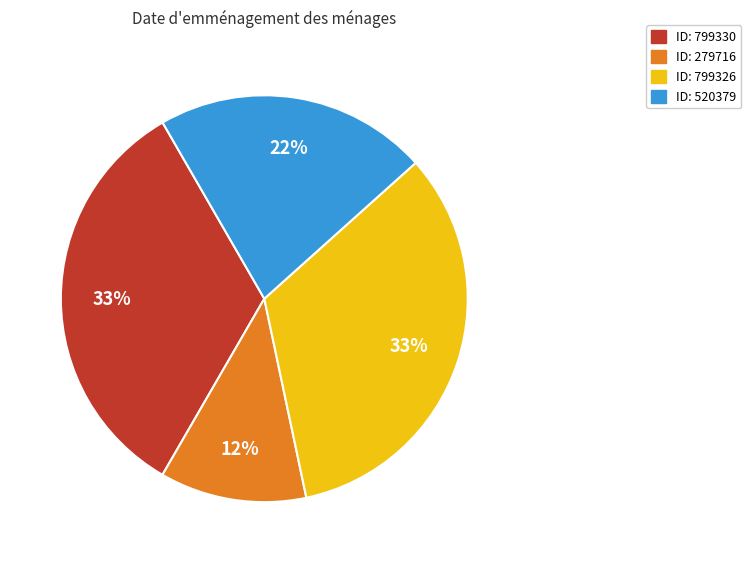

How many slices are in this pie chart?

4